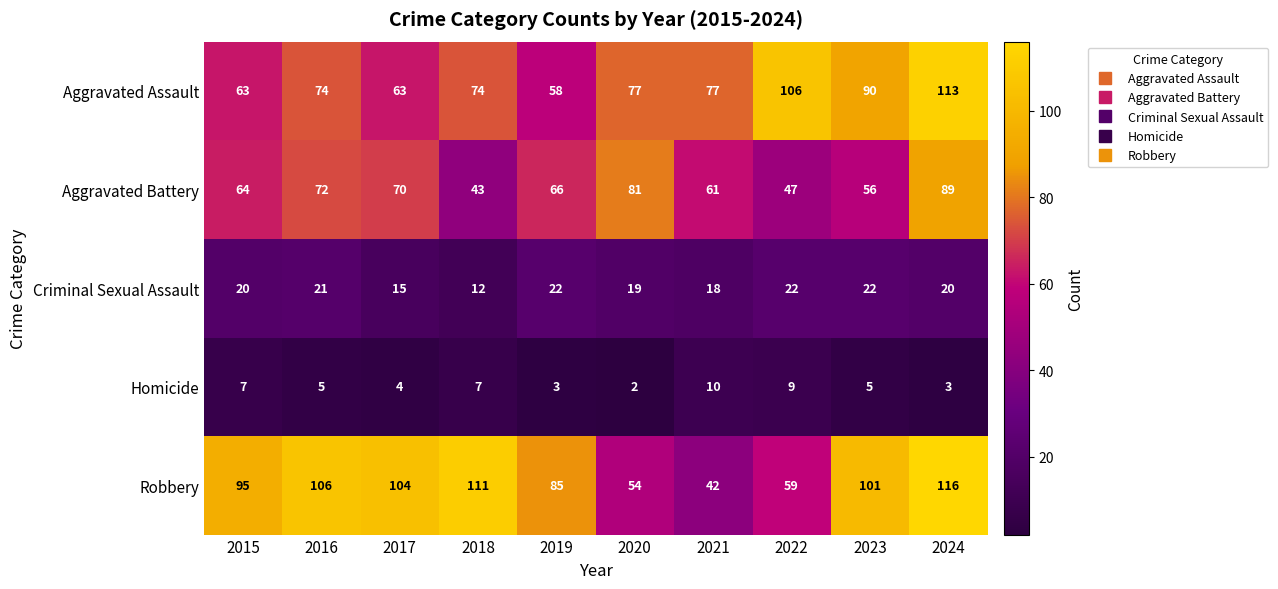

What is the difference between the second highest and second lowest values in the Homicide series?

6